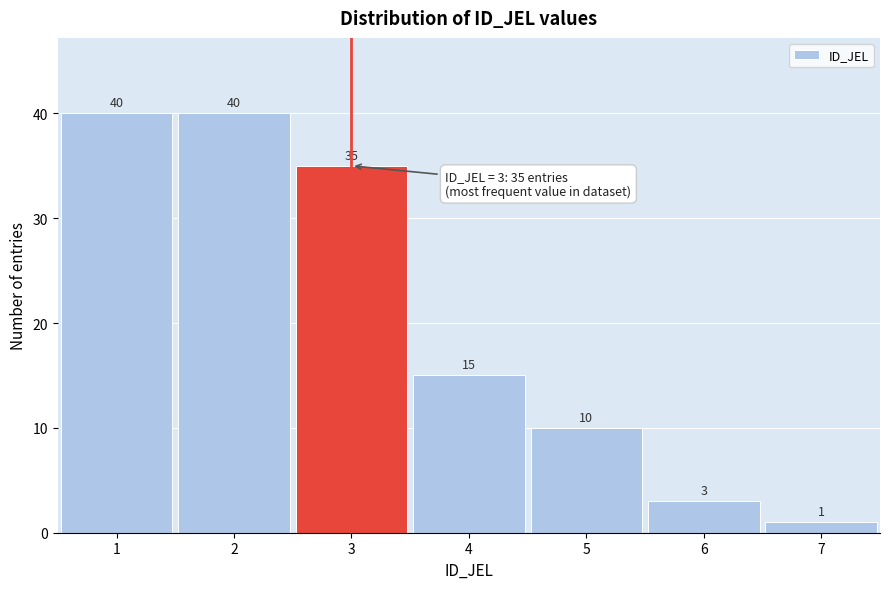

What is the height of the bar covering 2.5 to 3.5 on the x-axis?

35